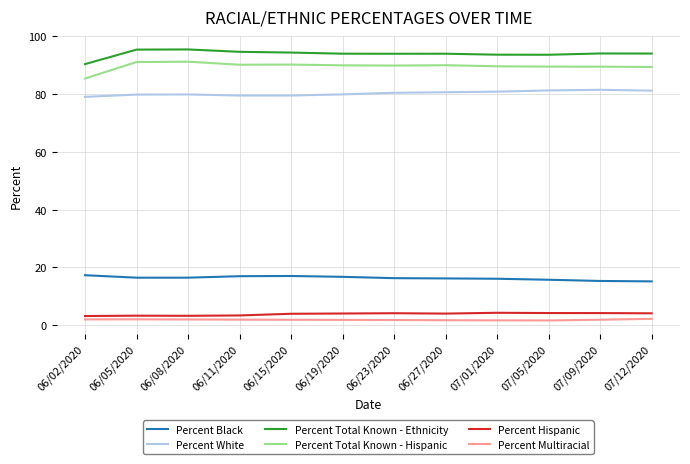

True or false: Percent Total Known - Hispanic and Percent Hispanic cross at least once.

False